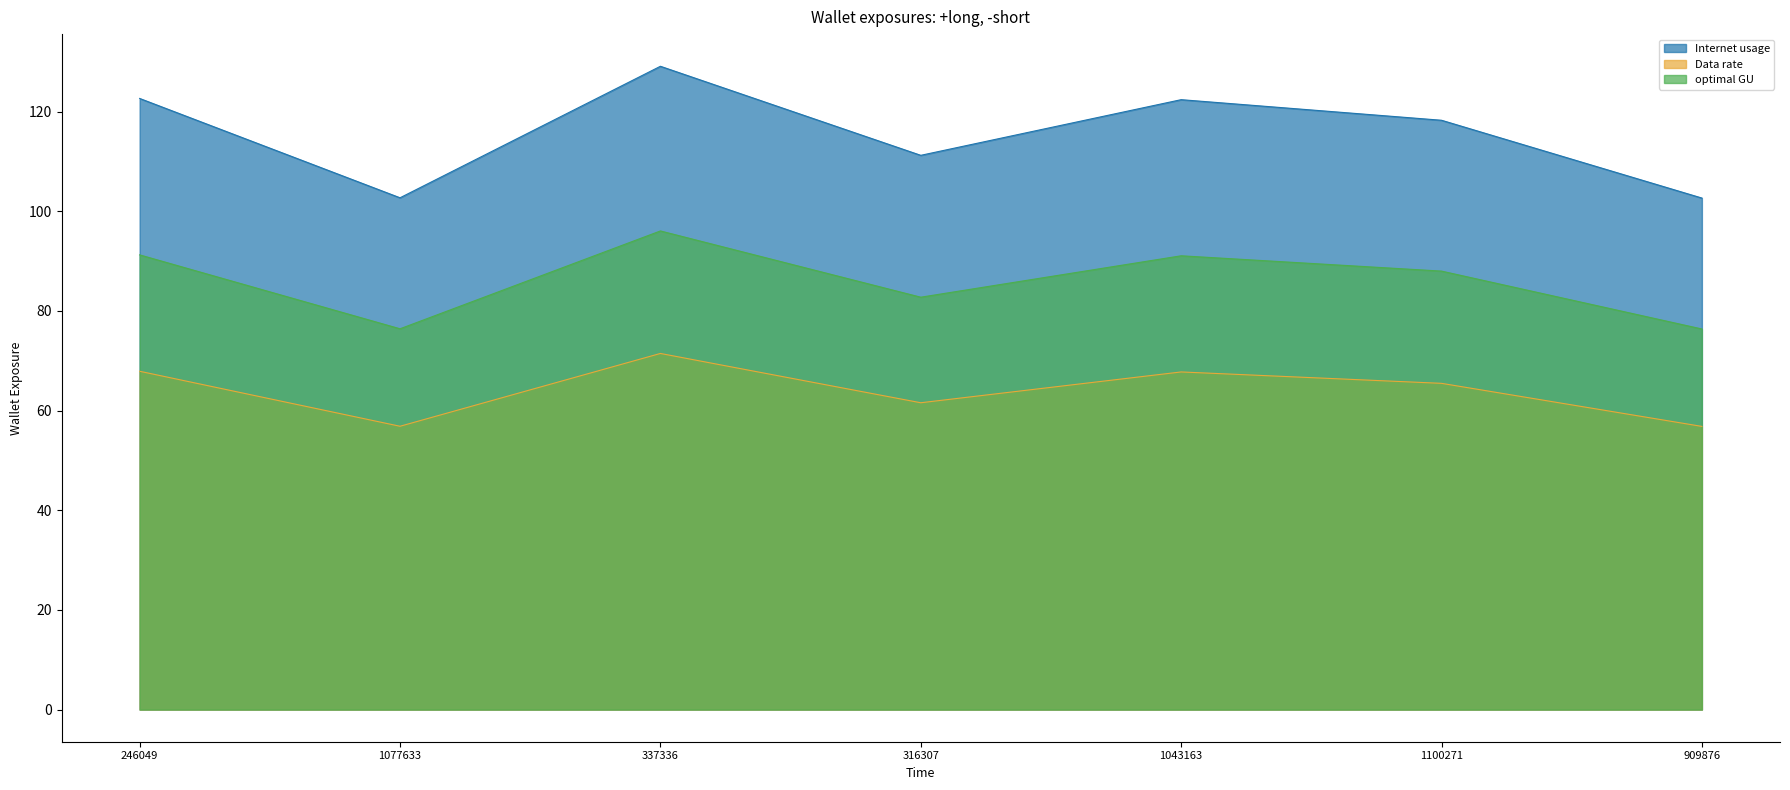

At which label does optimal GU first exceed 87?

246049